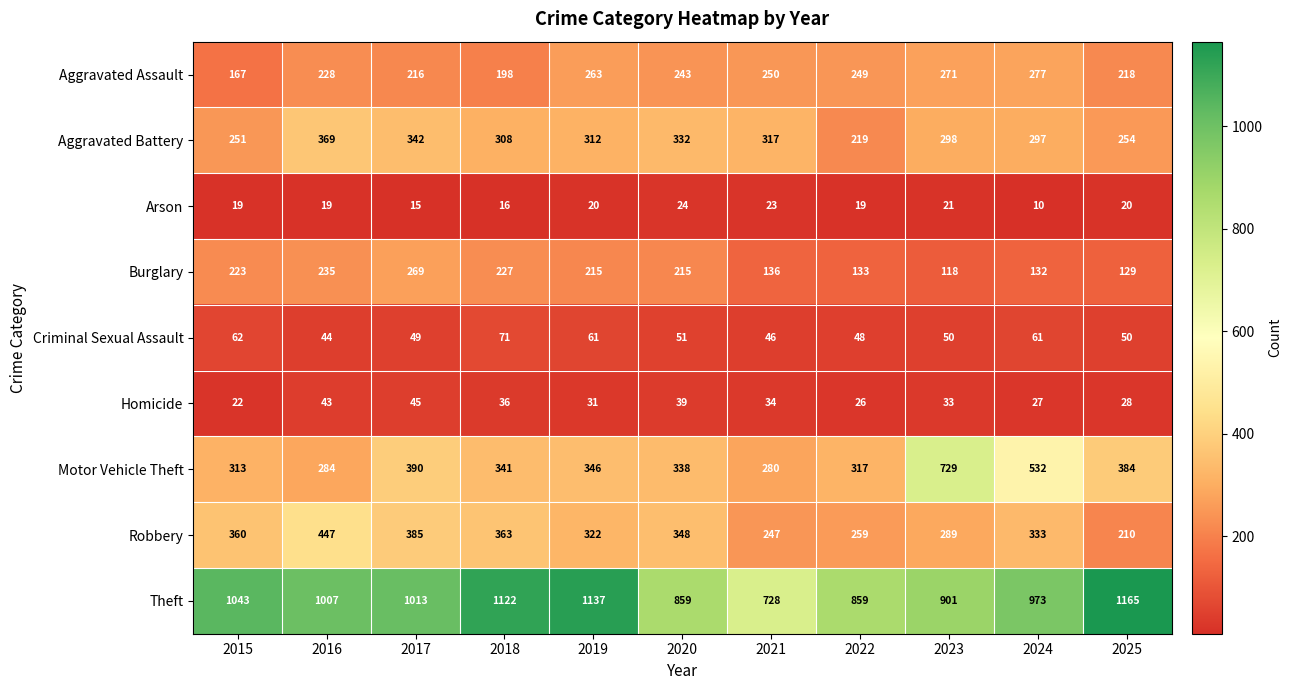

What is the difference between the Aggravated Assault values at 2019 and 2021?

13